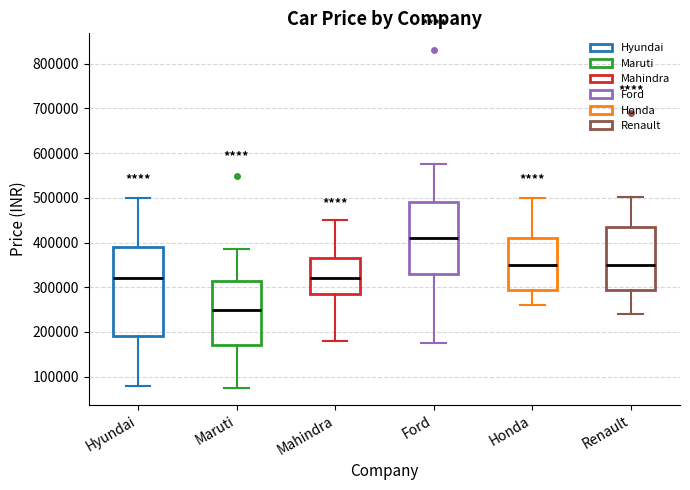

Reading left to right, read every box against the y-axis: the position of its median line, the range the box covers, and the ends of its whiskers. The values are not printed on the chart, so give them approximately, as read against the axis.

Hyundai: median 320000, box 190000 to 390000, whiskers 80000 to 500000
Maruti: median 250000, box 170000 to 320000, whiskers 80000 to 390000
Mahindra: median 320000, box 290000 to 370000, whiskers 180000 to 450000
Ford: median 410000, box 330000 to 490000, whiskers 180000 to 580000
Honda: median 350000, box 300000 to 410000, whiskers 260000 to 500000
Renault: median 350000, box 300000 to 440000, whiskers 240000 to 500000